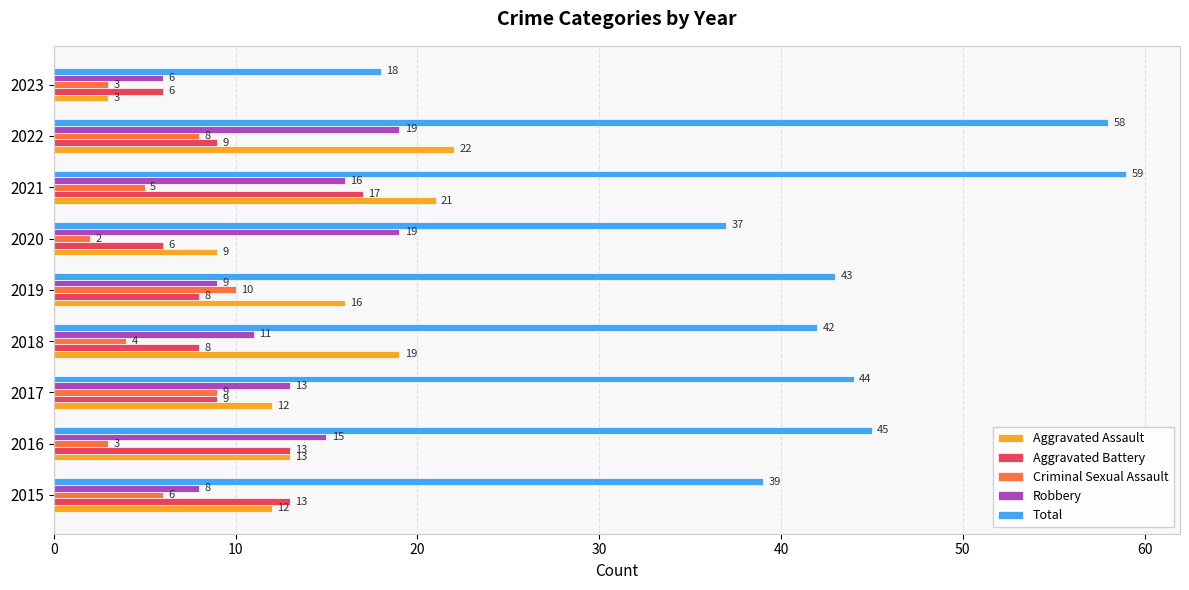

Rank the series by their maximum value, from lowest to highest.

Criminal Sexual Assault, Aggravated Battery, Robbery, Aggravated Assault, Total